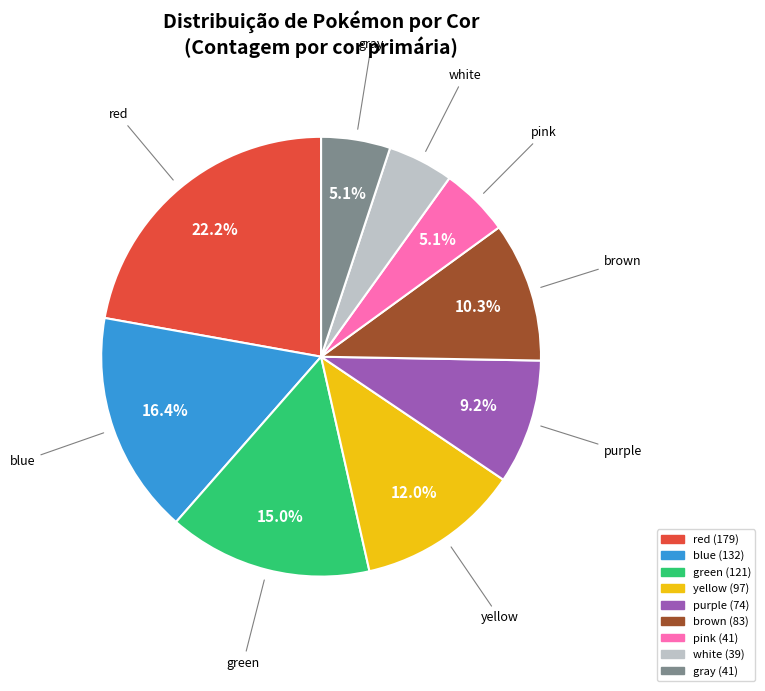

What percentage do pink and yellow together represent?

17.1%